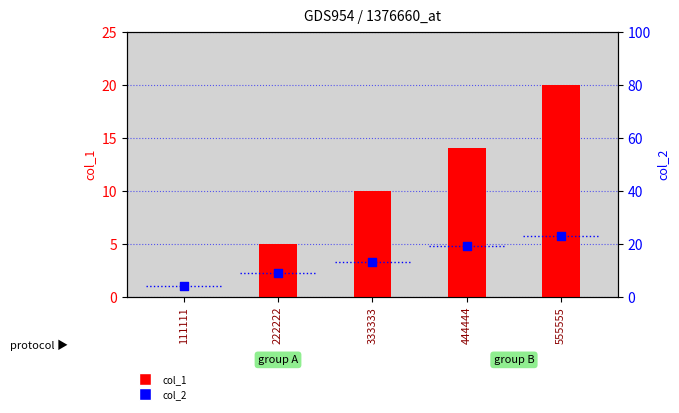

What is the total value across all series at 222222?

14